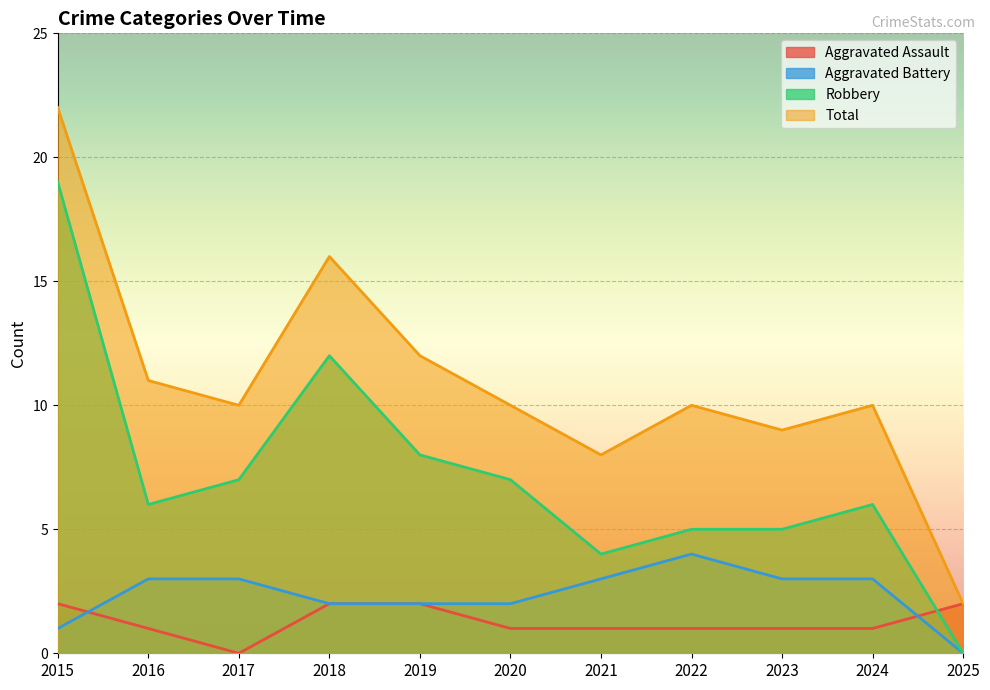

At 2016, list the series in order from largest to smallest.

Total, Robbery, Aggravated Battery, Aggravated Assault